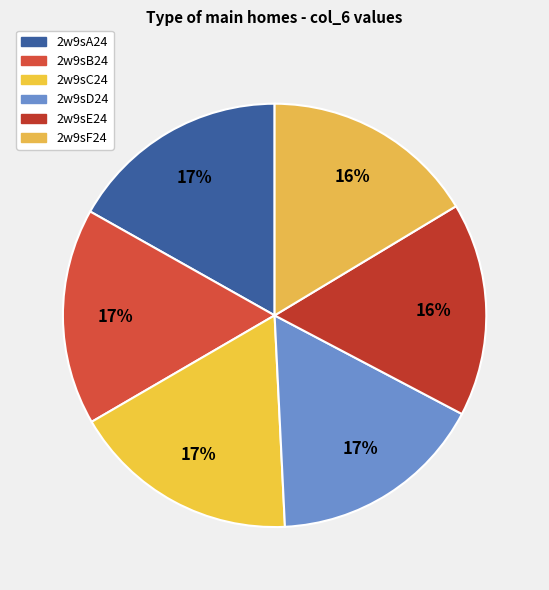

How many segments does this pie chart have?

6